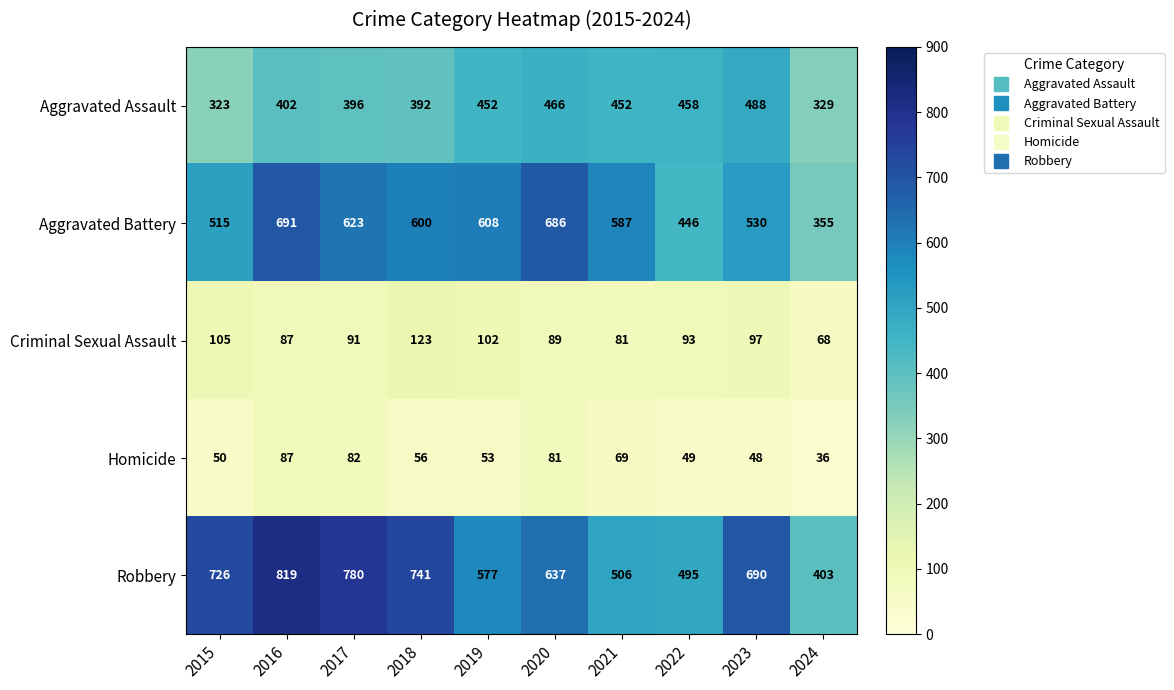

List the series in order of their peak value, highest first.

Robbery, Aggravated Battery, Aggravated Assault, Criminal Sexual Assault, Homicide